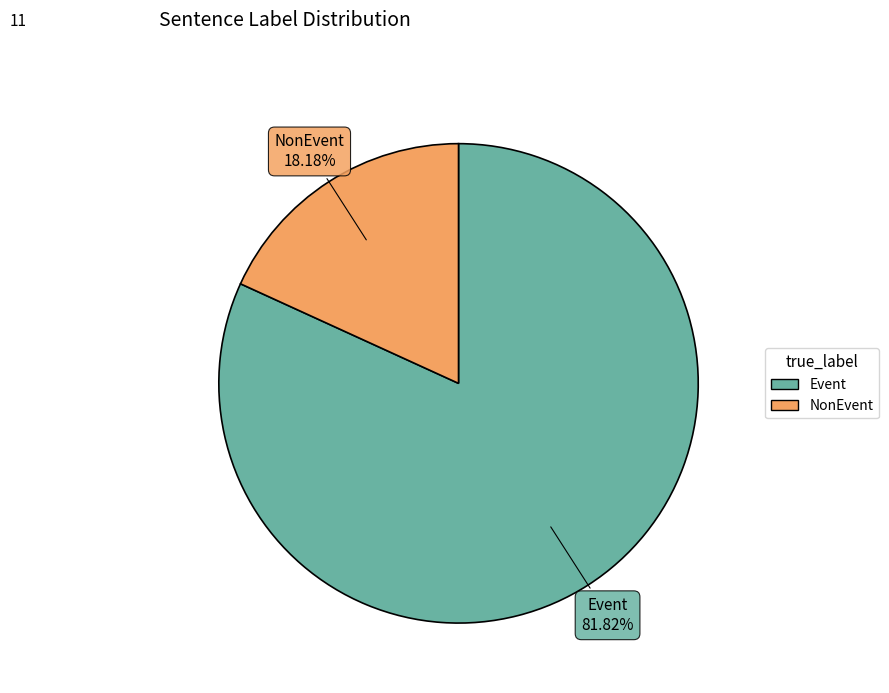

Count the number of slices in the pie.

2